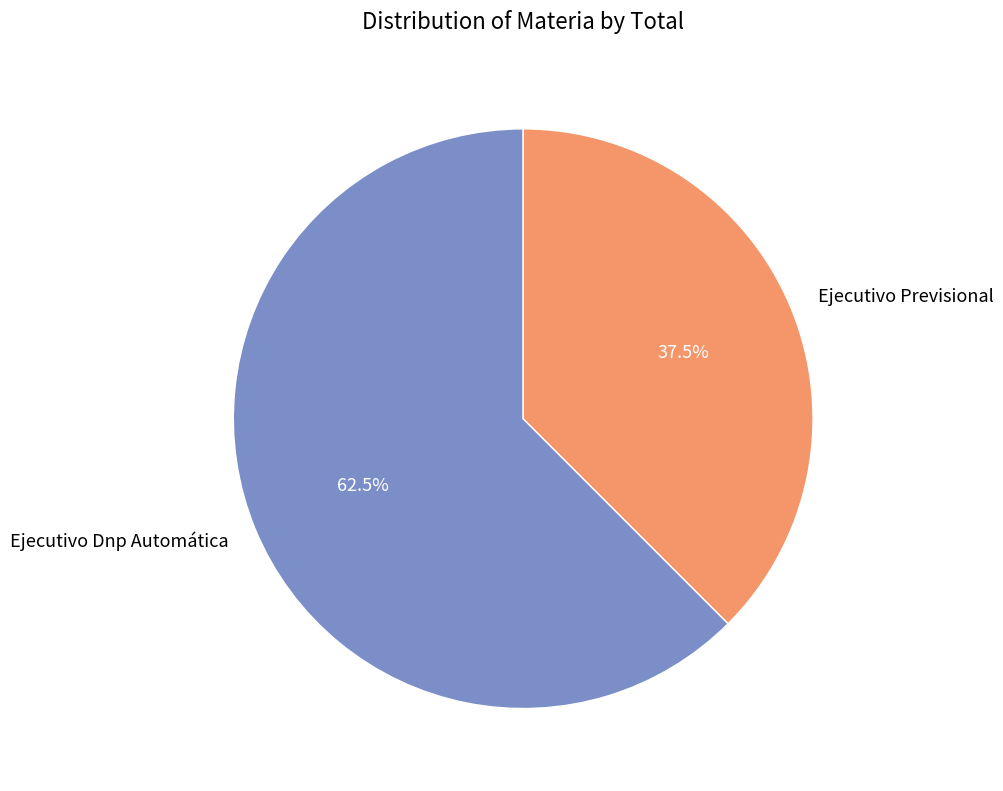

Between Ejecutivo Dnp Automática and Ejecutivo Previsional, which is larger?

Ejecutivo Dnp Automática